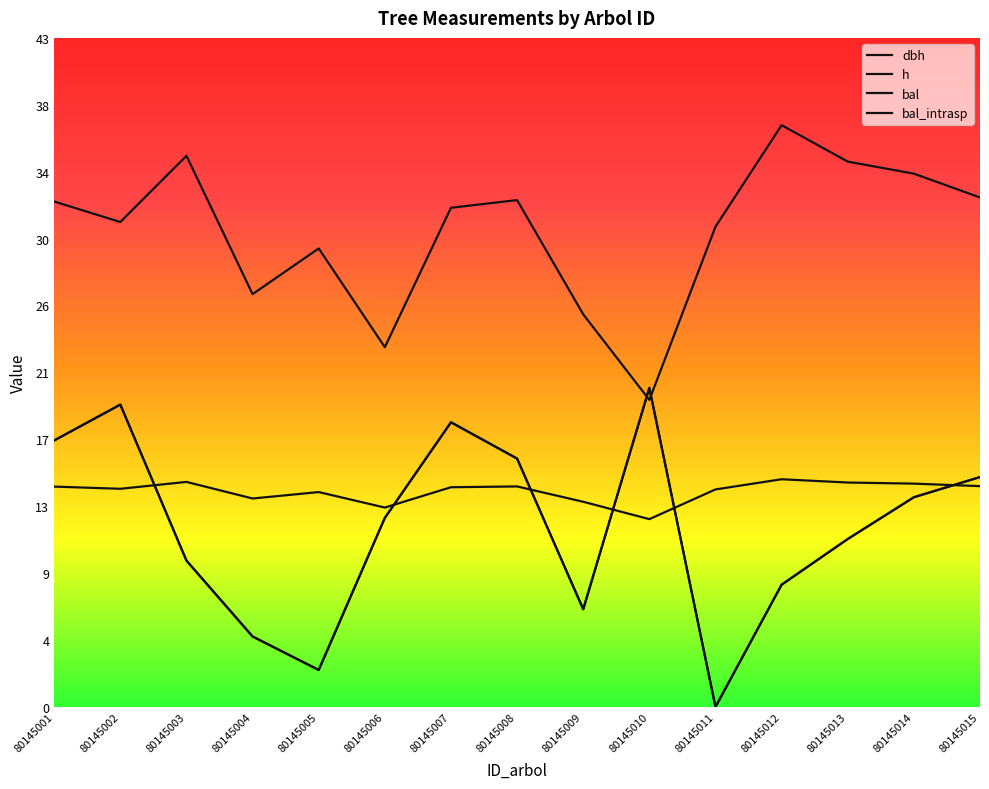

Does the chart display data point markers on the line(s)?

No